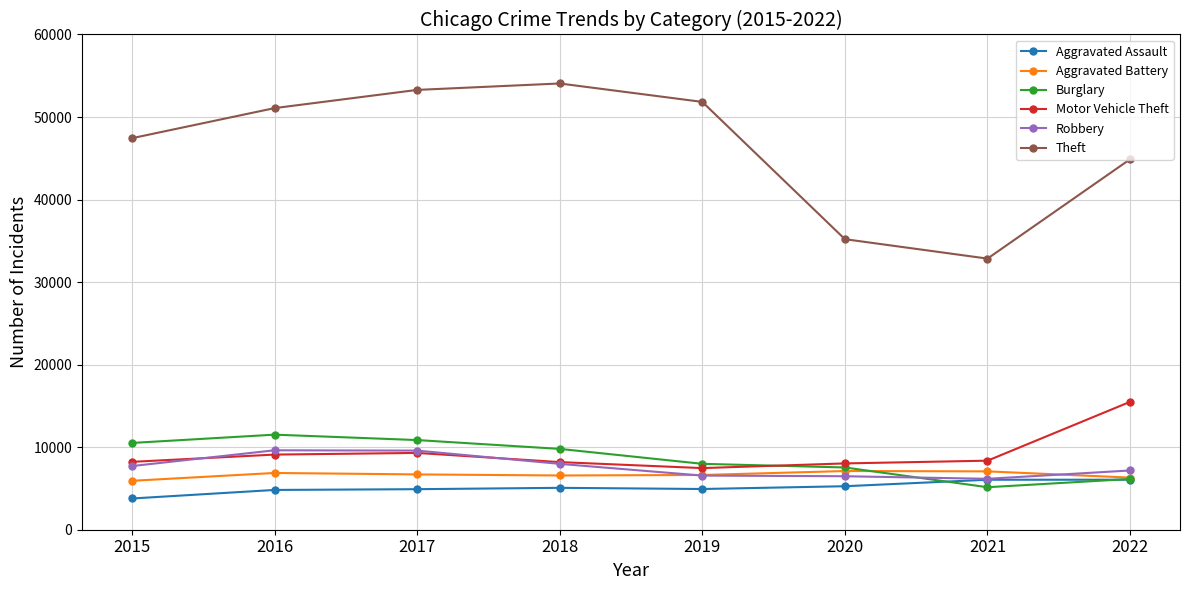

The Aggravated Battery series shows 9267 at 2017. True or false?

False